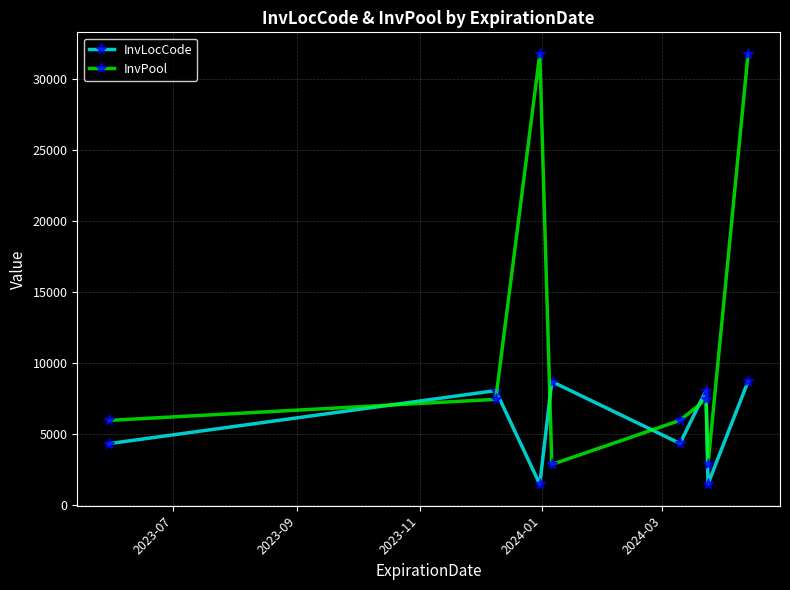

True or false: InvPool and InvLocCode cross at least once.

True